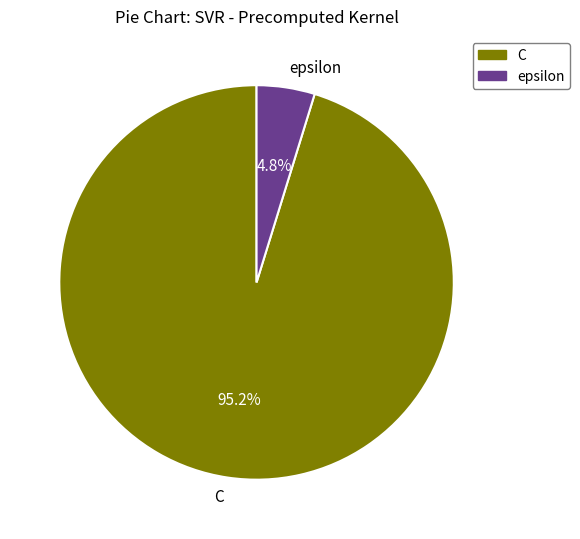

What is the total percentage of epsilon and C?

100.0%